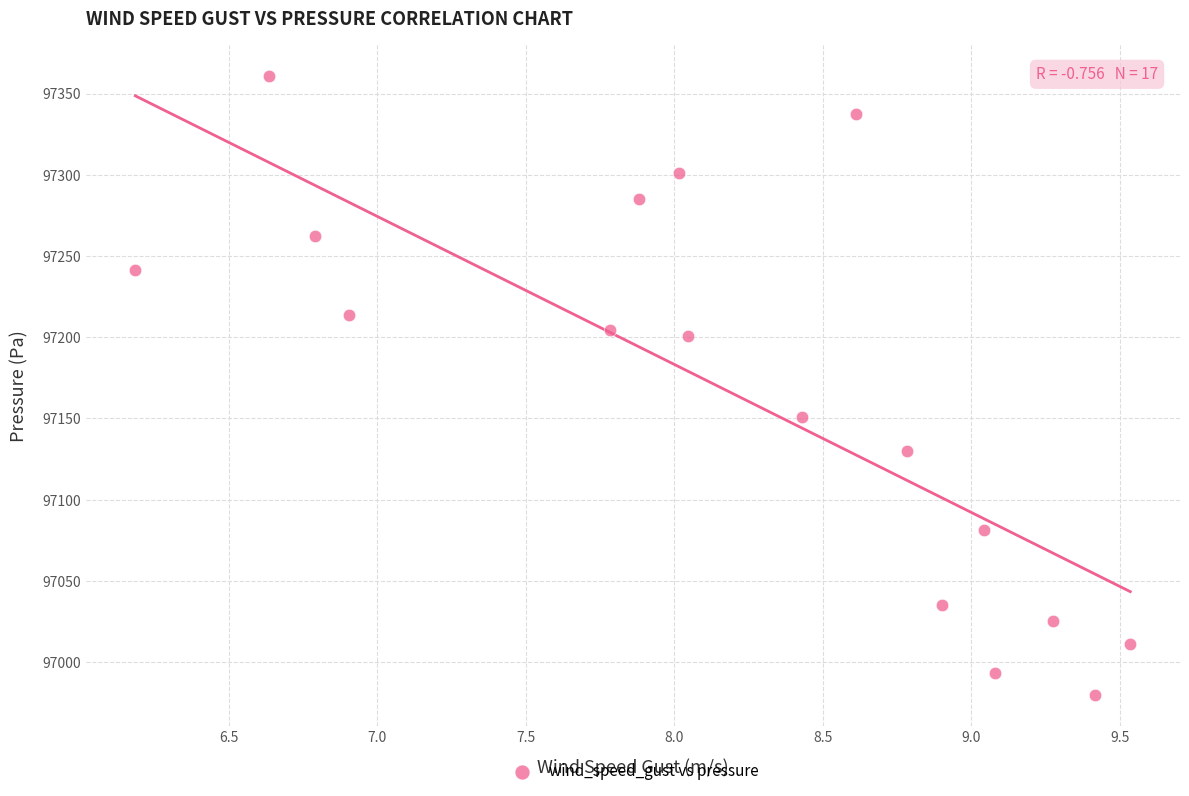

What is the range of Y values (max minus min)?

380.7